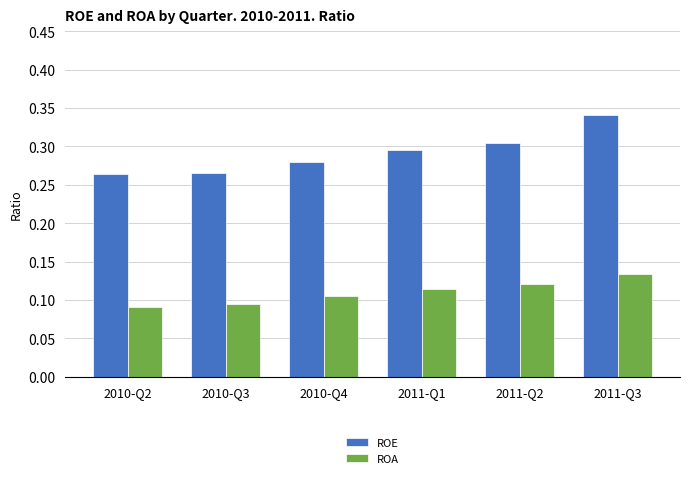

At which category is the sum across all series the highest?

2011-Q3